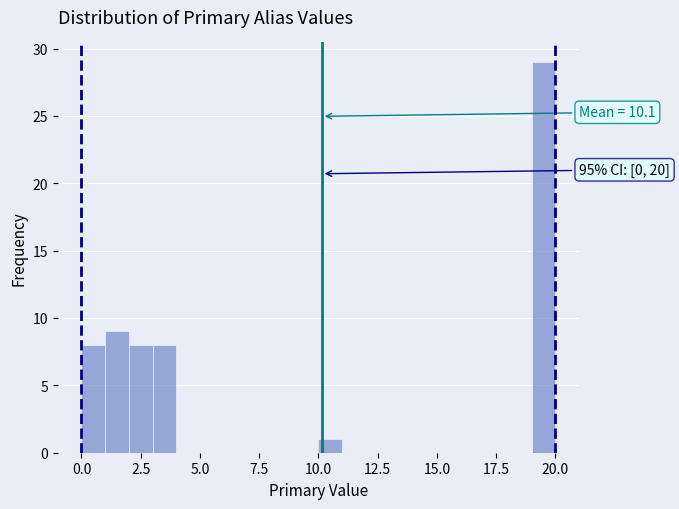

Around what value on the x-axis is the tallest bar? Give the approximate position of its centre, as read against the axis.

19.5